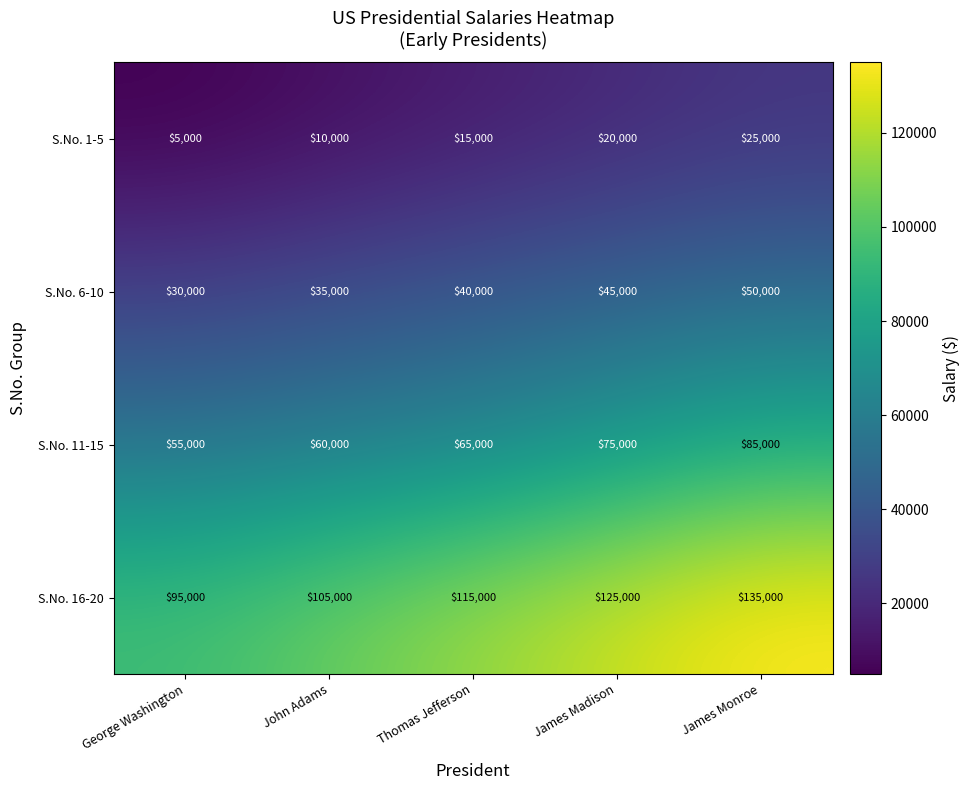

How many categories are shown in the chart?

5